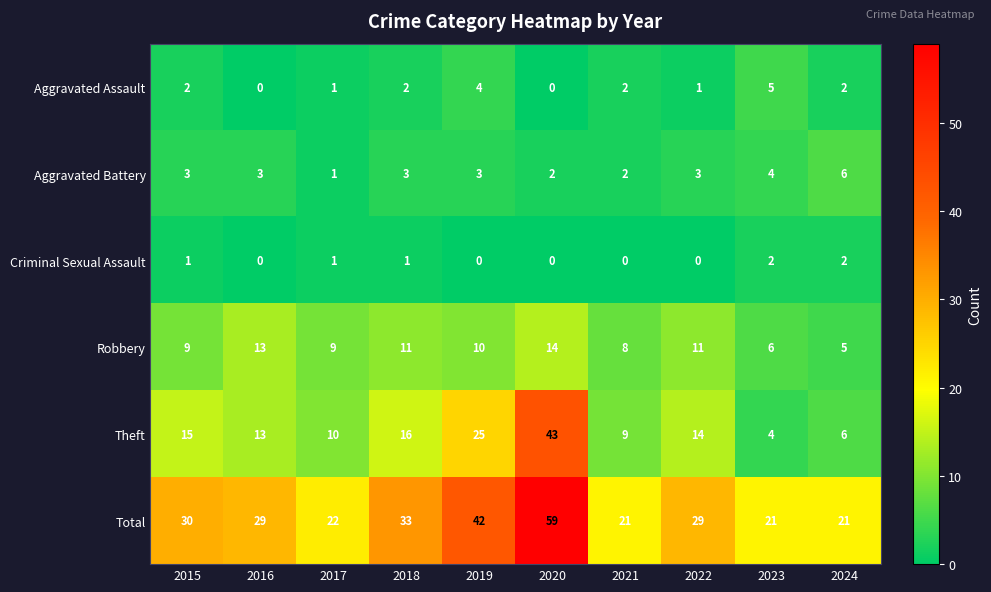

Which series has the largest total across all categories?

Total